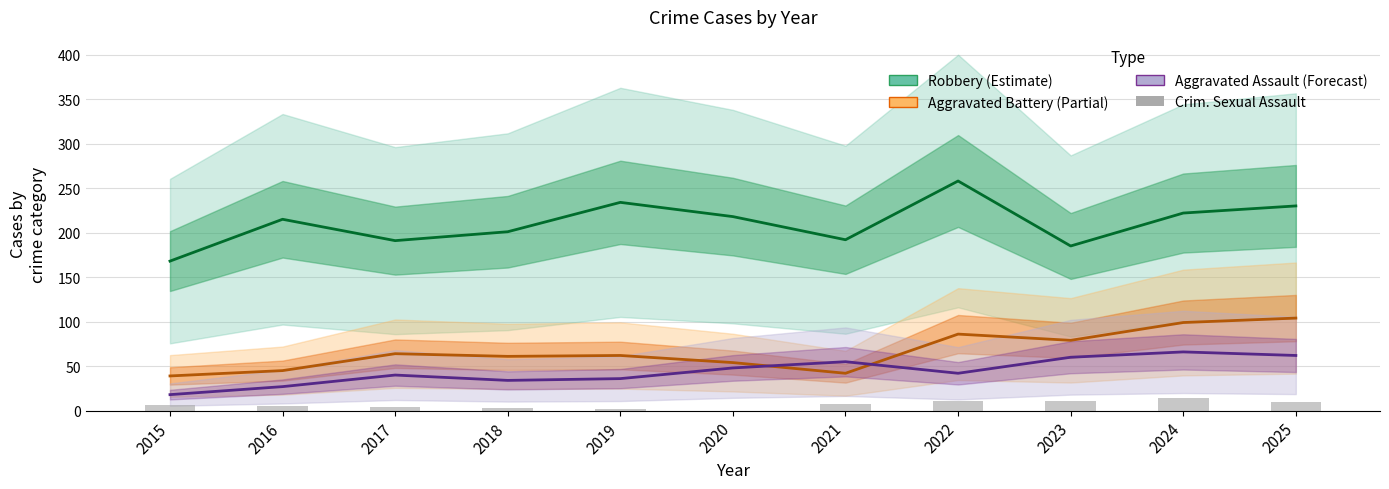

List the labels in order of Aggravated Battery (Partial) value, largest first.

2025, 2024, 2022, 2023, 2017, 2019, 2018, 2020, 2016, 2021, 2015